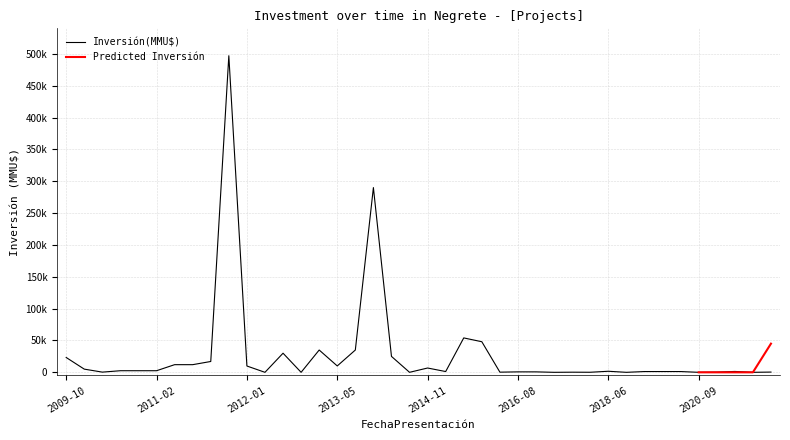

True or false: the data shows 290000 at 2013-12.

True